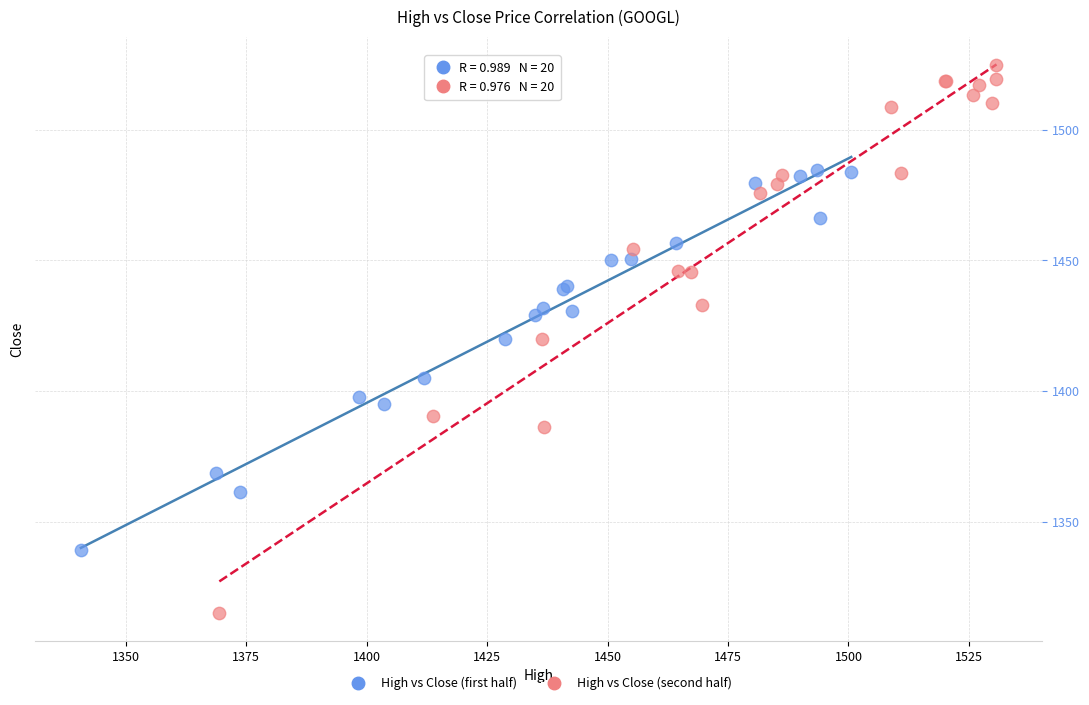

Which series has the widest spread of Y values?

High vs Close (second half)